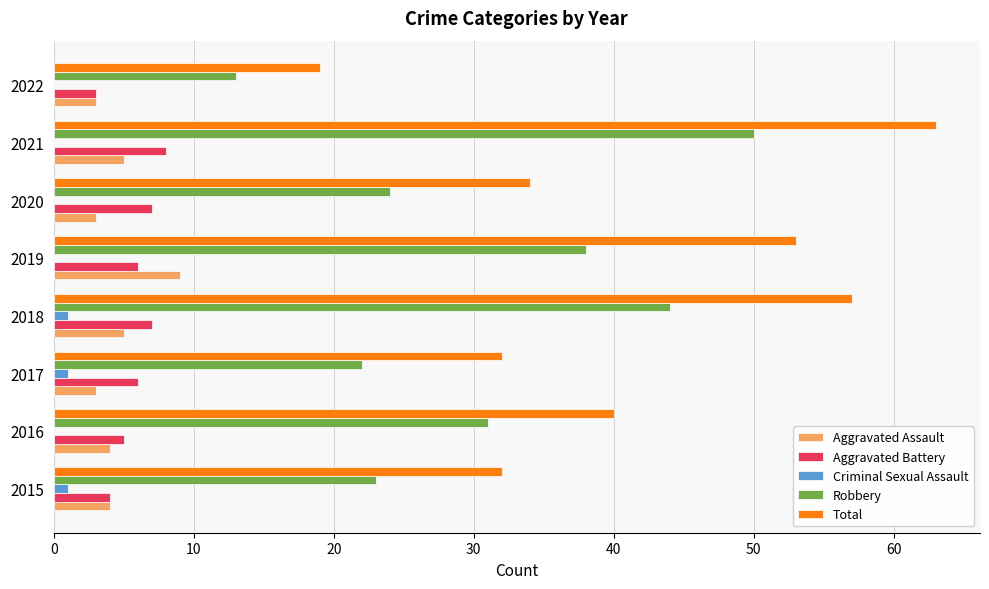

The Aggravated Battery series shows 2 at 2016. True or false?

False